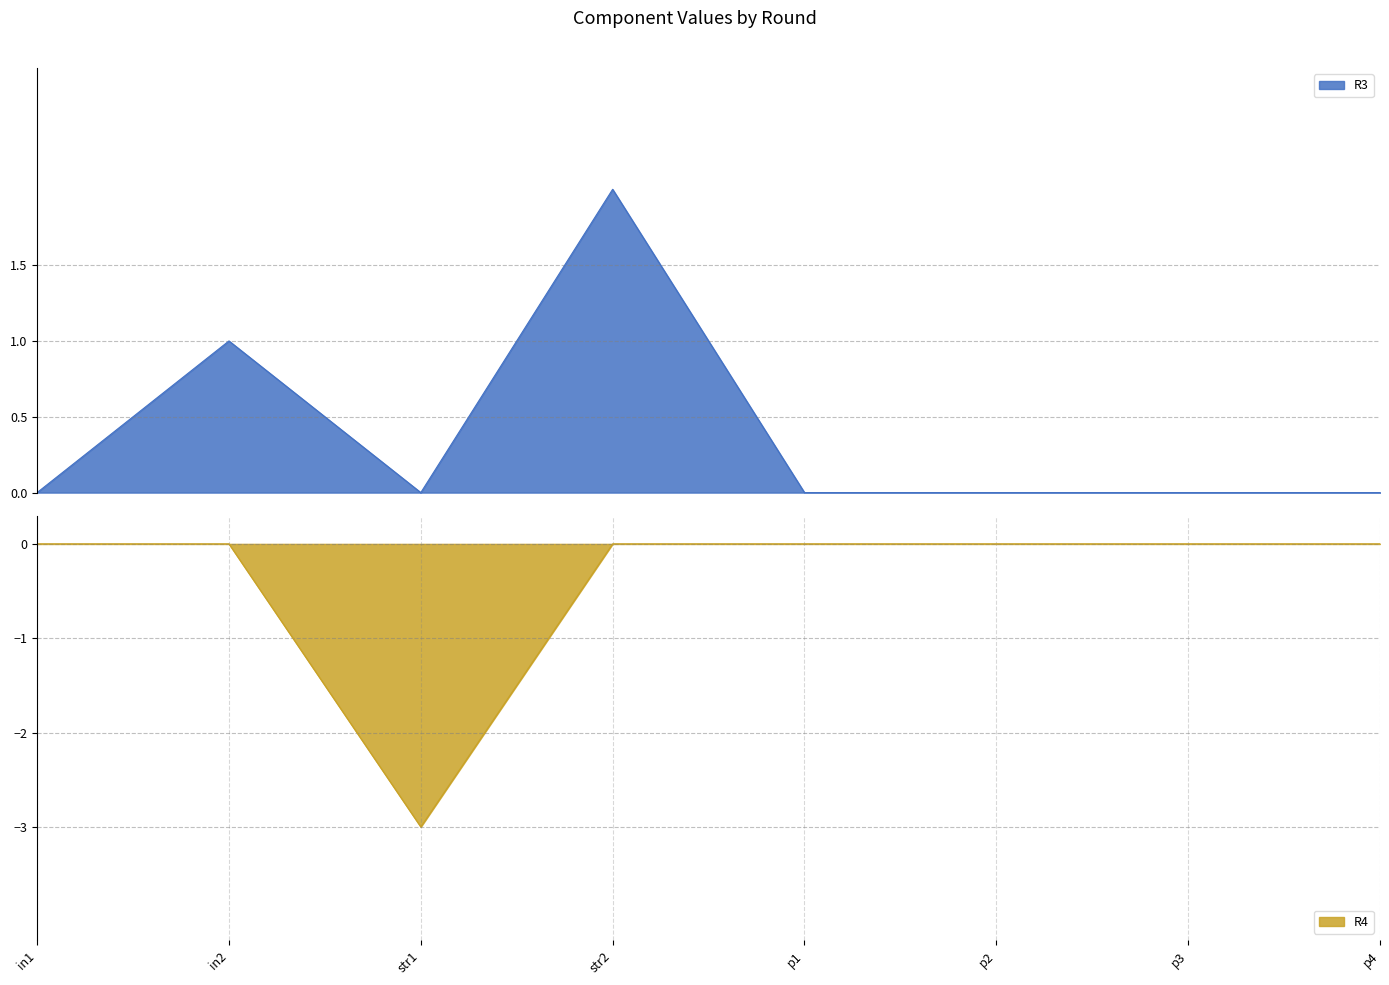

Reading left to right, transcribe all the data shown in this chart.

R3: 0	1	0	2	0	0	0	0
R4: 0	0	-3	0	0	0	0	0